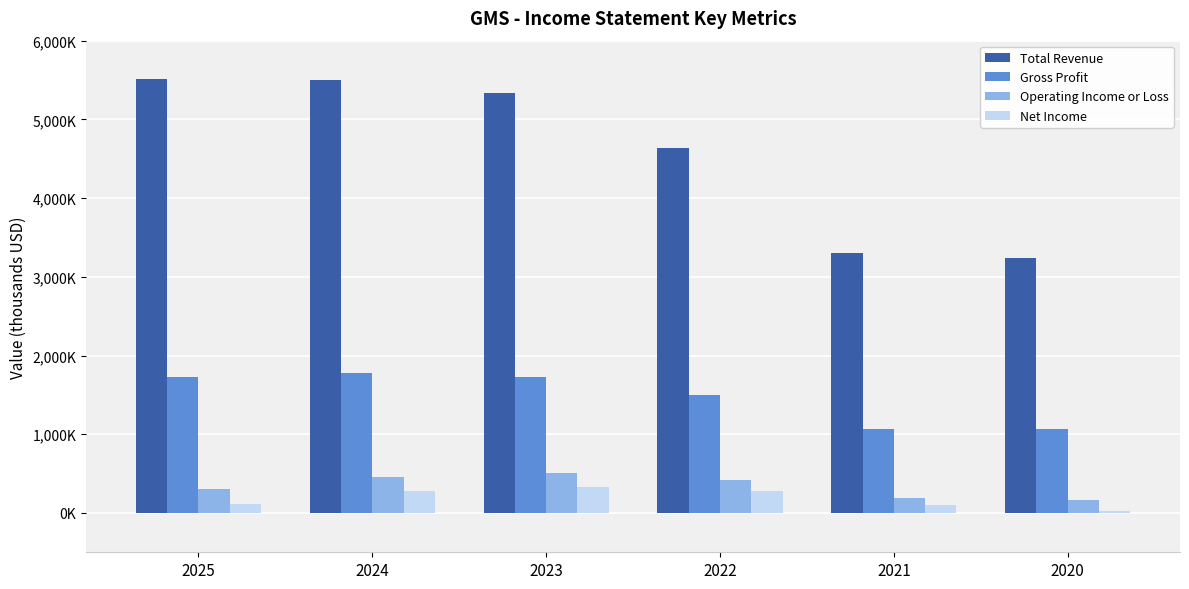

Which has a higher value, 2024 or 2020?

2024